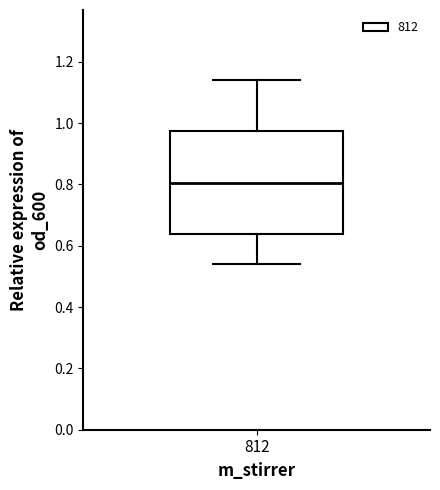

Read this box plot against the y-axis: the position of the median line, the range covered by the box, and the ends of both whiskers. The values are not printed on the chart, so give them approximately, as read against the axis.

median 0.80, box 0.64 to 0.98, whiskers 0.54 to 1.14